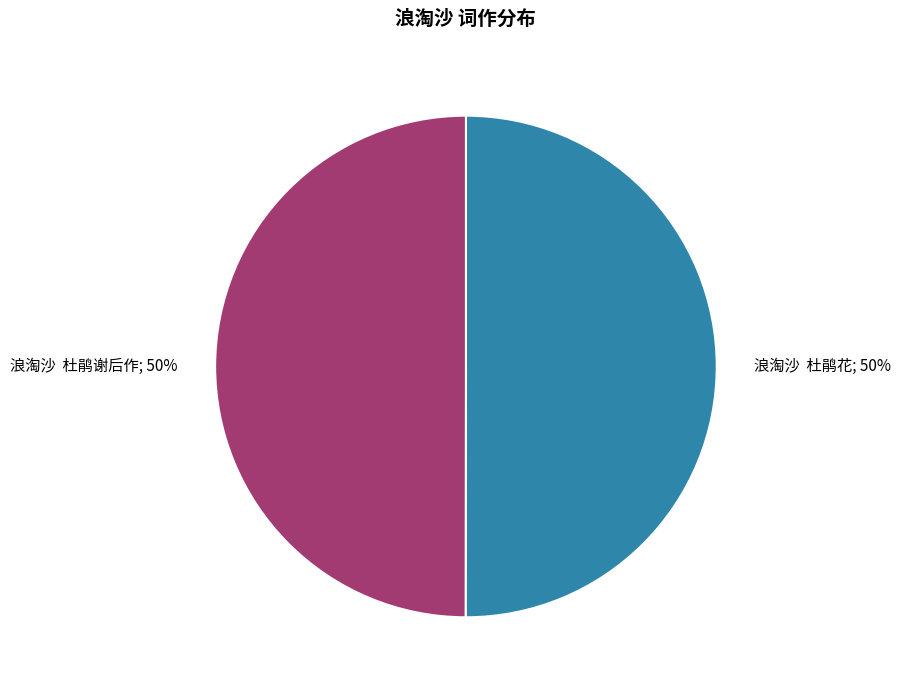

To the nearest percent, what percentage of the pie is 浪淘沙 杜鹃花; 50%?

50%